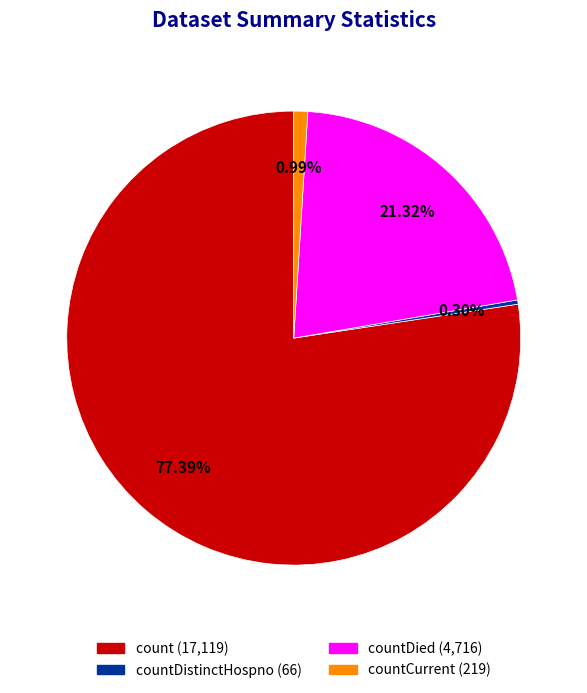

To the nearest percent, what is the average slice percentage?

25%